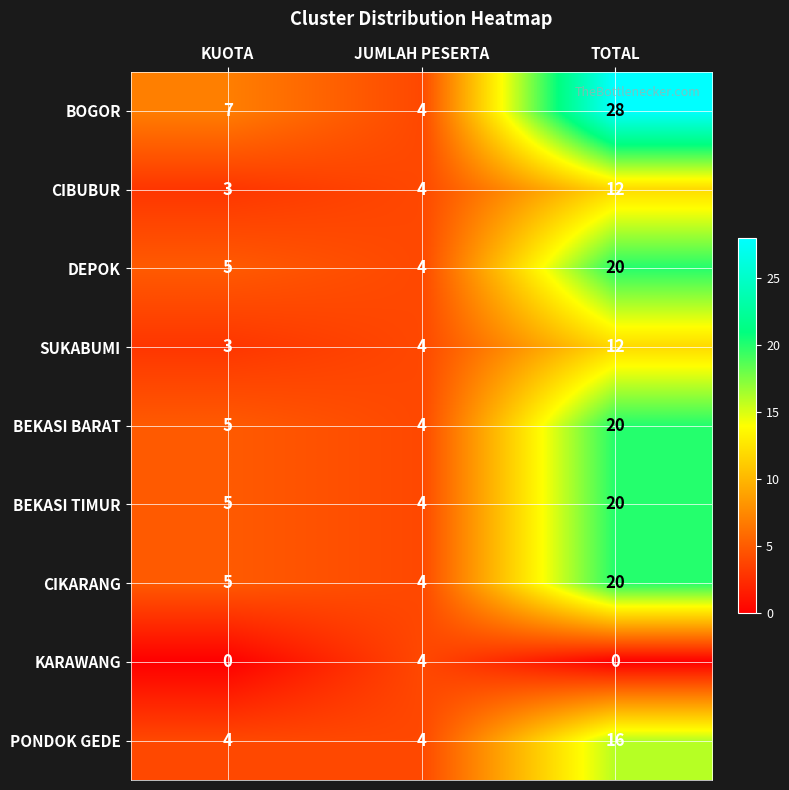

Which category has the highest value across all series?

TOTAL